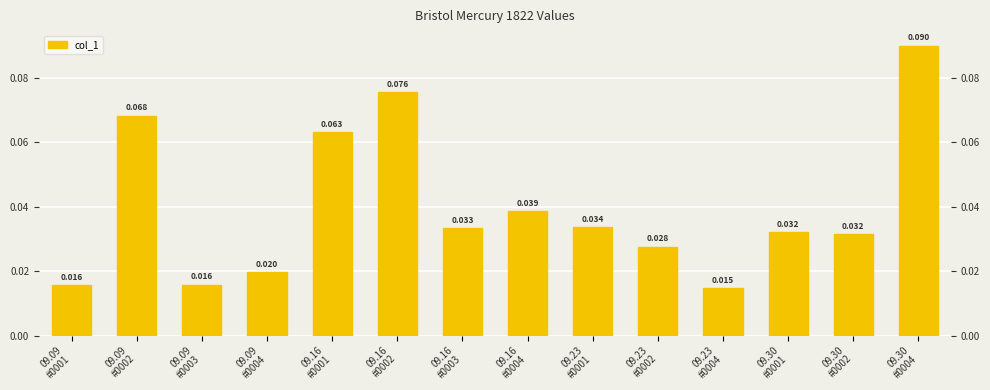

Which has a higher value, 09.16
#0001 or 09.30
#0001?

09.16
#0001